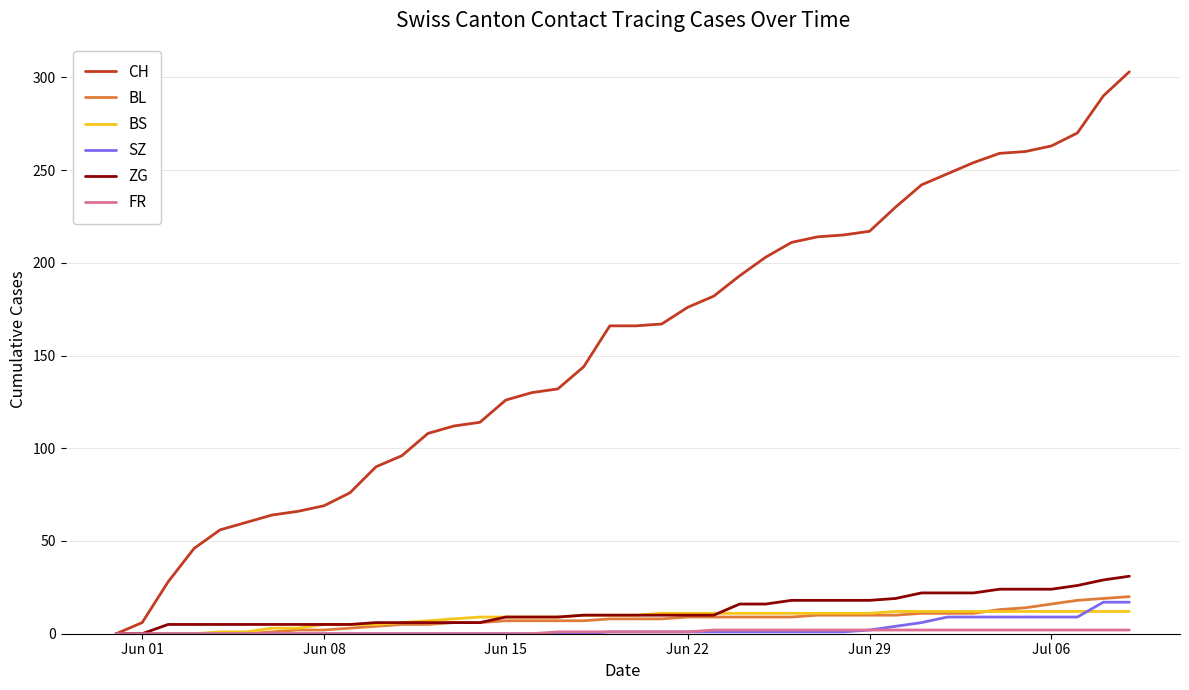

Which series has the largest total across all categories?

CH